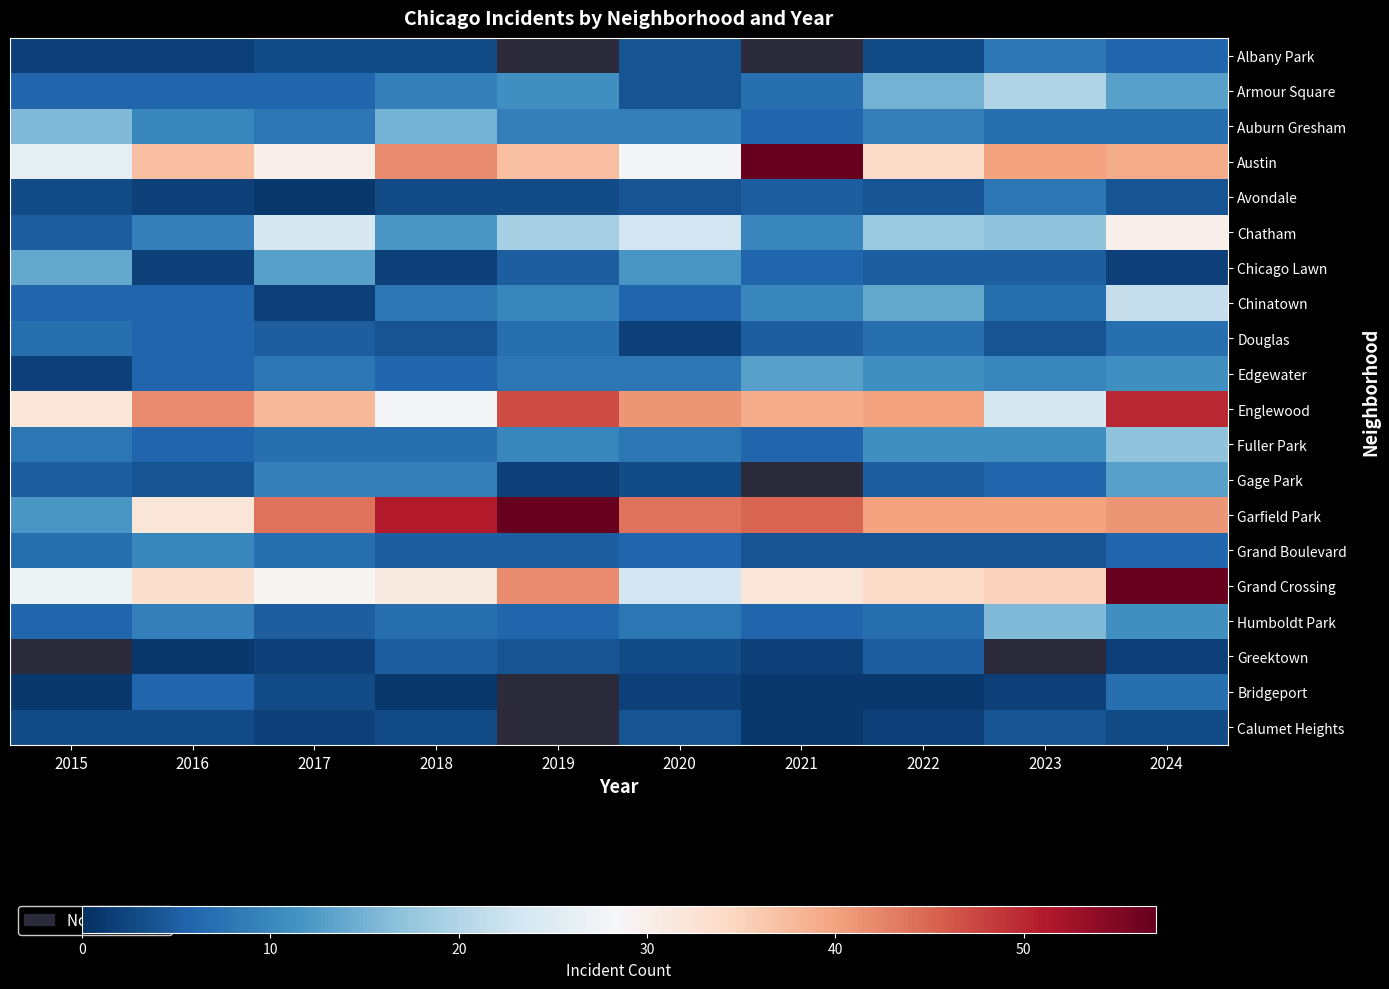

Is it true that Chicago Lawn equals 0.4 at 2016?

False